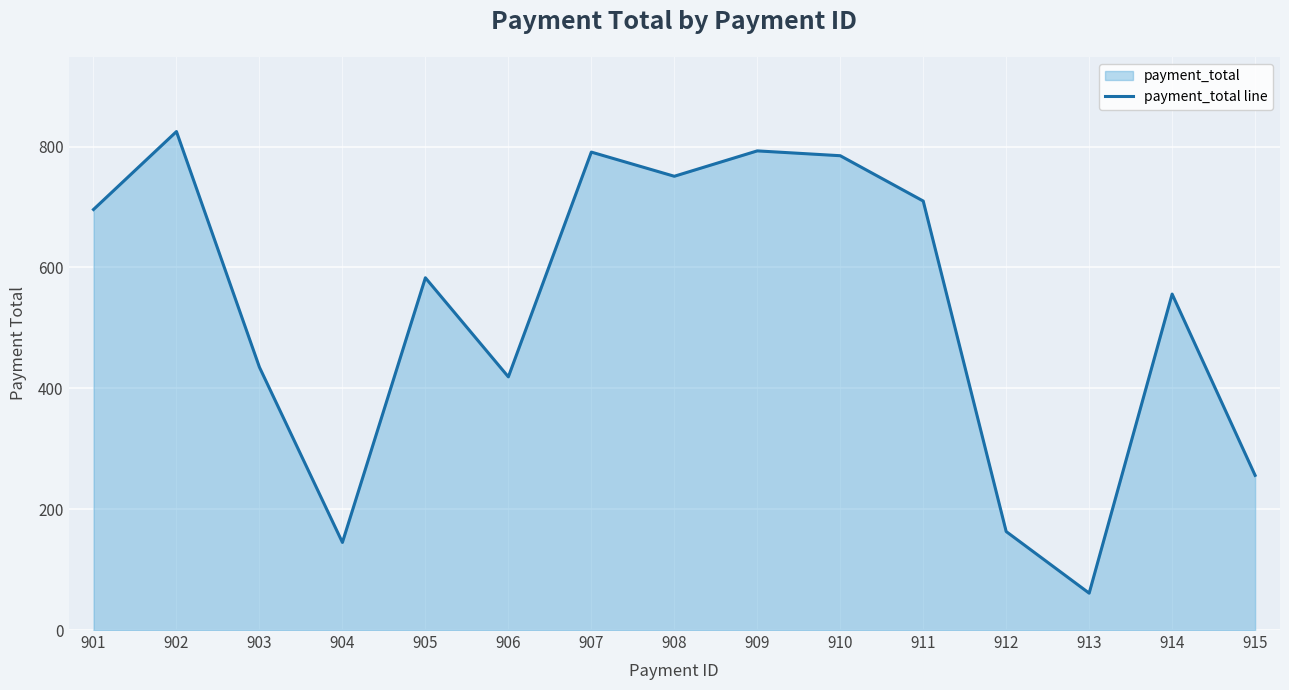

What is the maximum value shown in the chart?

825